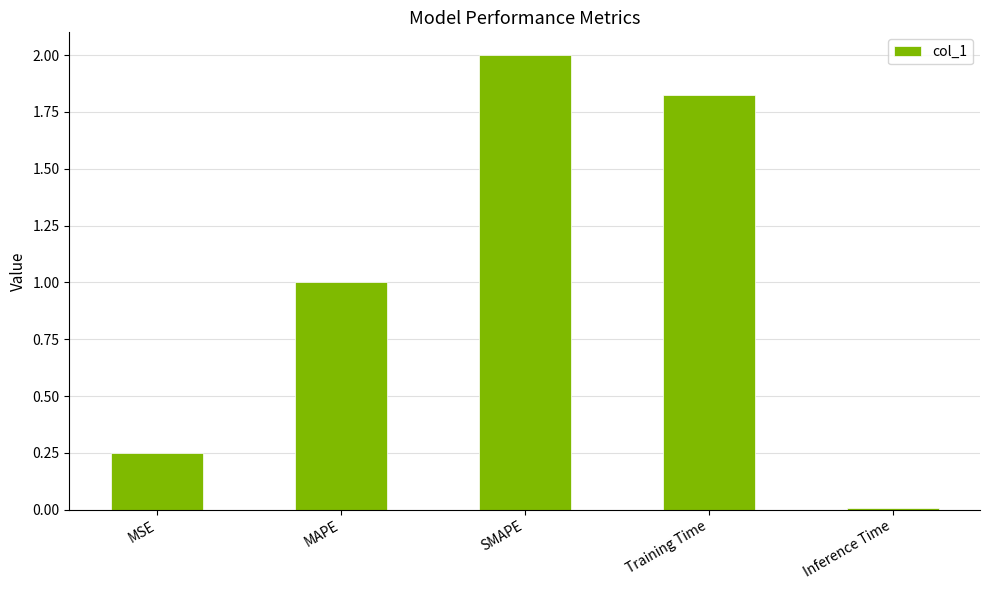

What is the approximate value at MAPE?

1.0